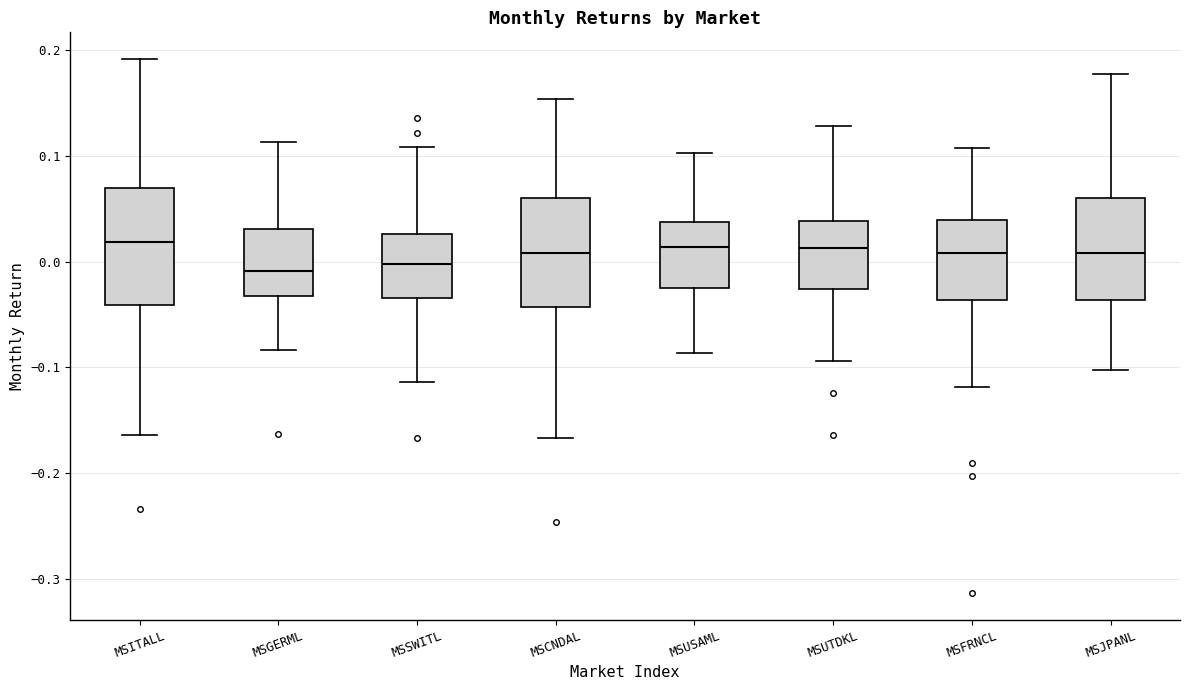

Reading left to right, read every box against the y-axis: the position of its median line, the range the box covers, and the ends of its whiskers. The values are not printed on the chart, so give them approximately, as read against the axis.

MSITALL: median 0.02, box -0.04 to 0.07, whiskers -0.16 to 0.19
MSGERML: median -0.01, box -0.03 to 0.03, whiskers -0.08 to 0.11
MSSWITL: median 0.00, box -0.03 to 0.03, whiskers -0.11 to 0.11
MSCNDAL: median 0.01, box -0.04 to 0.06, whiskers -0.17 to 0.15
MSUSAML: median 0.01, box -0.03 to 0.04, whiskers -0.09 to 0.10
MSUTDKL: median 0.01, box -0.03 to 0.04, whiskers -0.09 to 0.13
MSFRNCL: median 0.01, box -0.04 to 0.04, whiskers -0.12 to 0.11
MSJPANL: median 0.01, box -0.04 to 0.06, whiskers -0.10 to 0.18